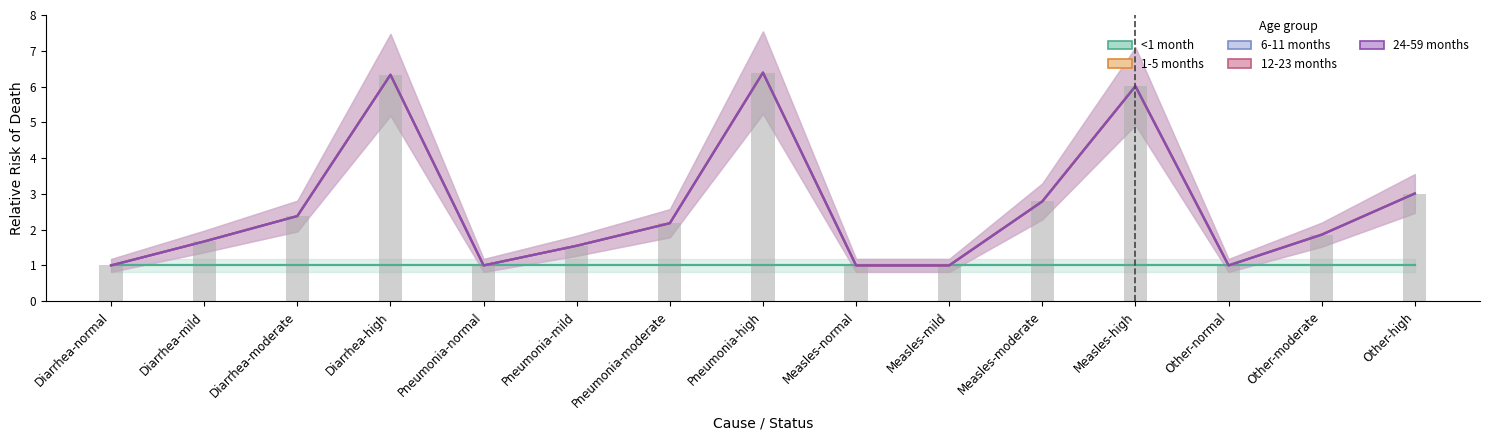

How many groups of bars are there?

15